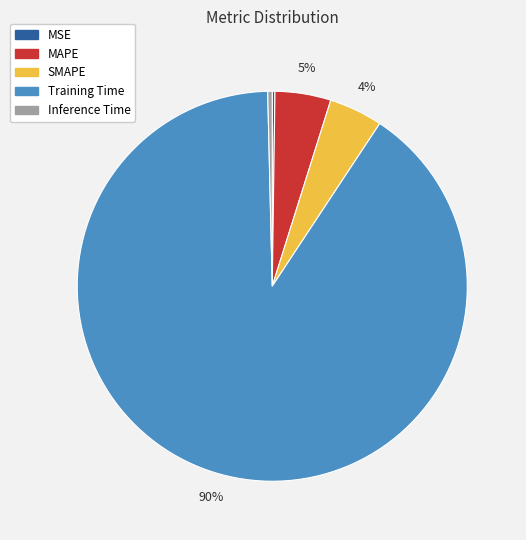

True or false: MAPE accounts for 18% of the total.

False